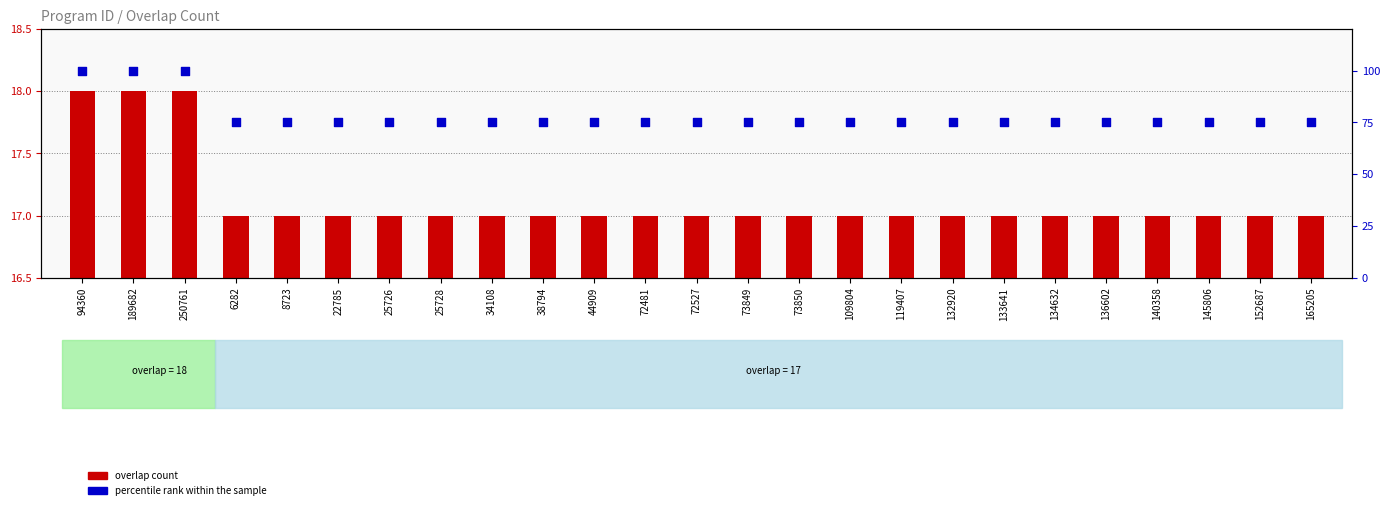

Is the value of overlap count at 145806 greater than the value of percentile rank within the sample at 140358?

No